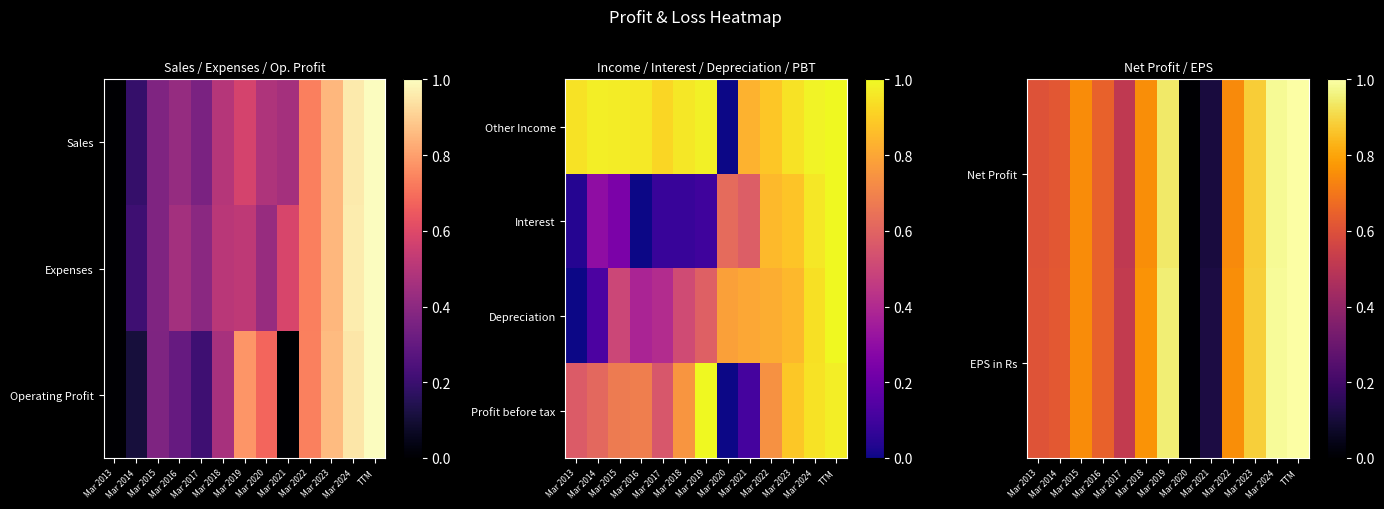

Rank the categories by EPS in Rs value from lowest to highest.

Mar 2020, Mar 2021, Mar 2017, Mar 2013, Mar 2014, Mar 2016, Mar 2015, Mar 2022, Mar 2018, Mar 2023, Mar 2019, Mar 2024, TTM